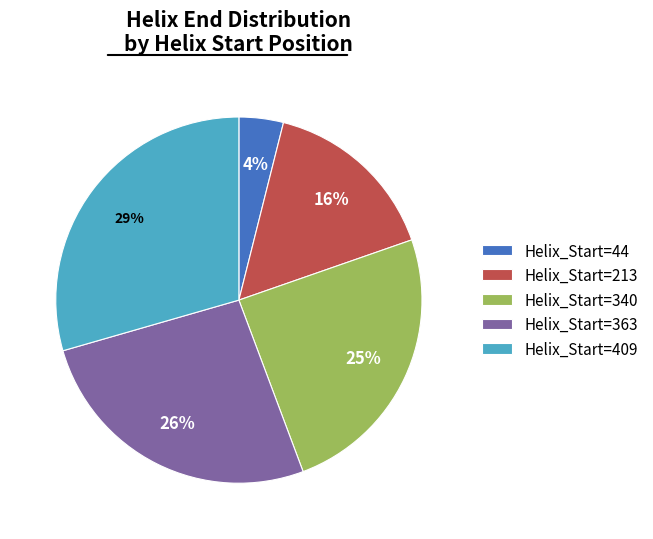

Is there any slice that represents more than half of the pie?

No